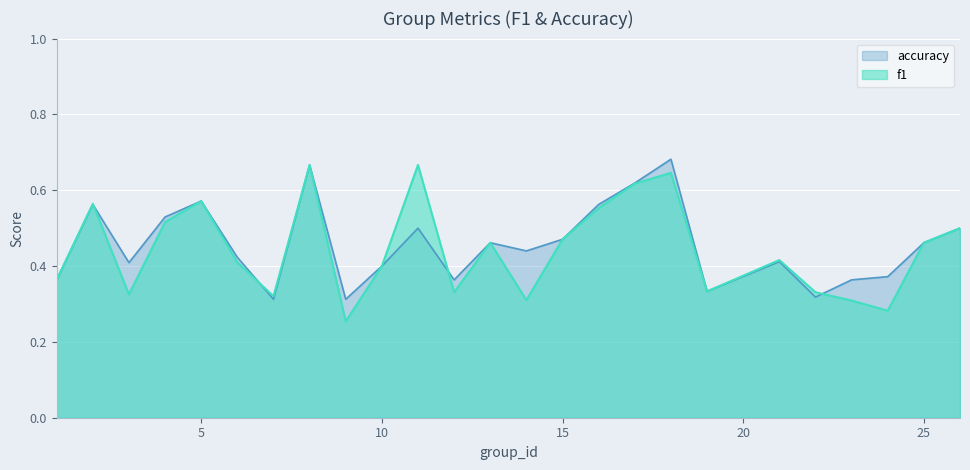

Is it true that f1 equals 0.1 at 7?

False